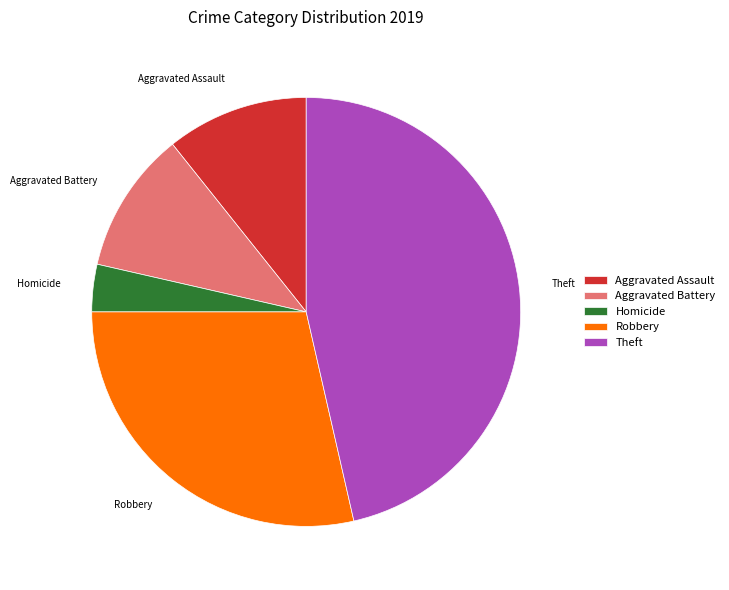

Which slice is the largest?

Theft